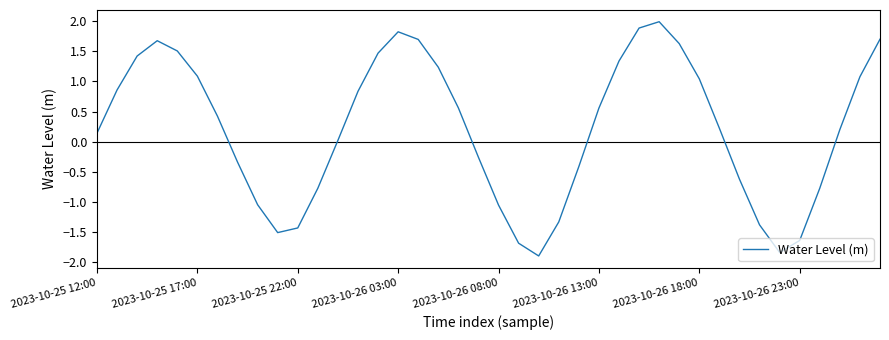

True or false: the data has more than 0 interior local peaks.

True